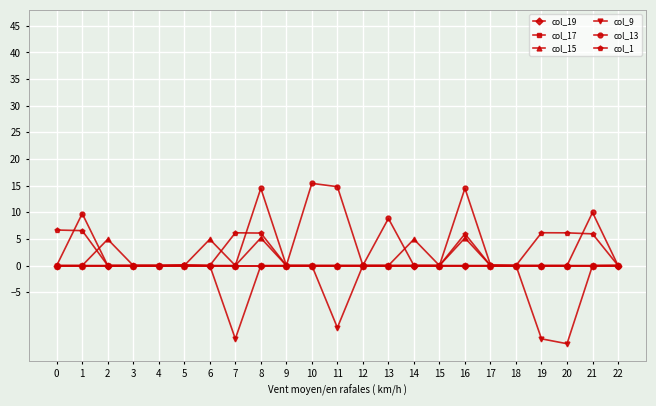

How many positive values does the col_1 series have?

9